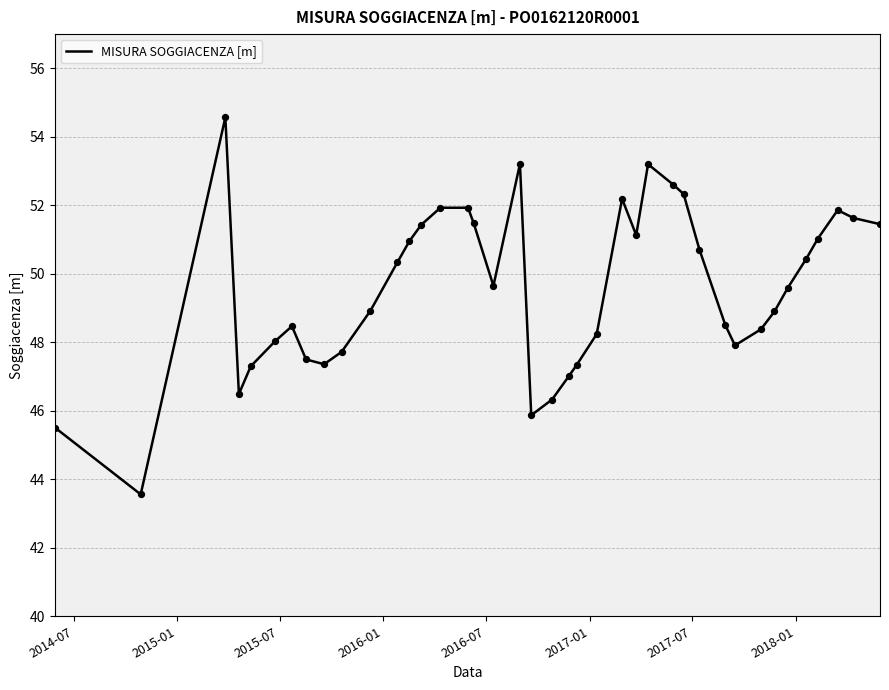

What is the maximum value shown in the chart?

54.6